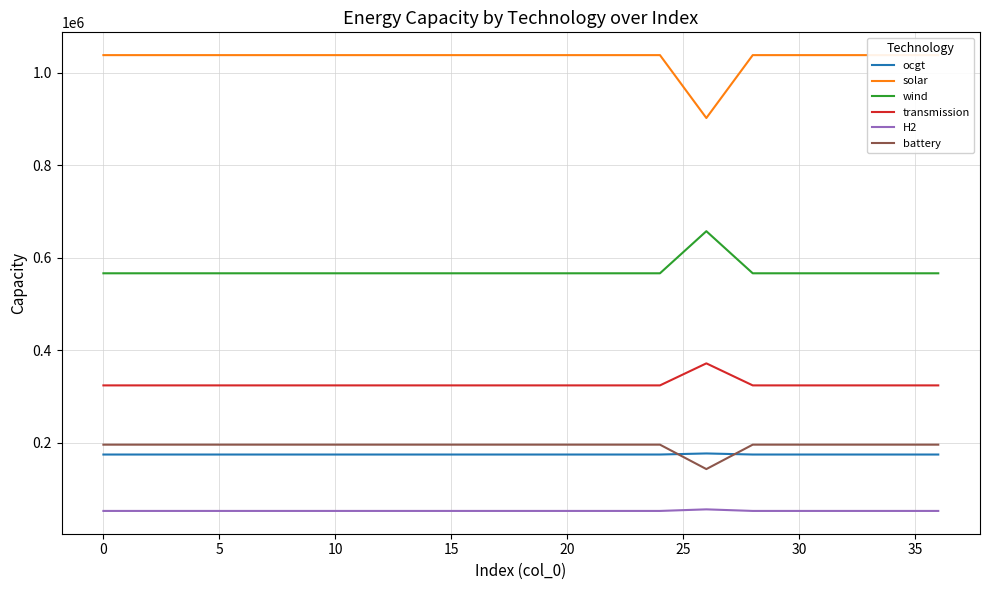

True or false: ocgt and H2 cross at least once.

False